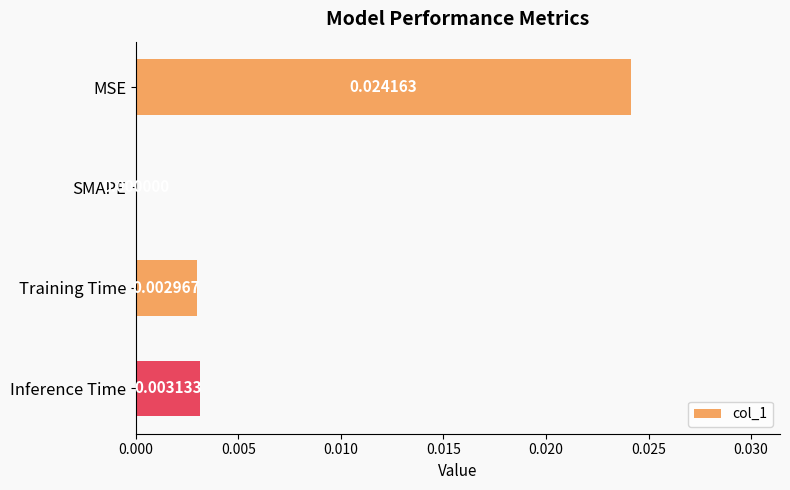

Are the bars grouped side by side (vs. stacked)?

No